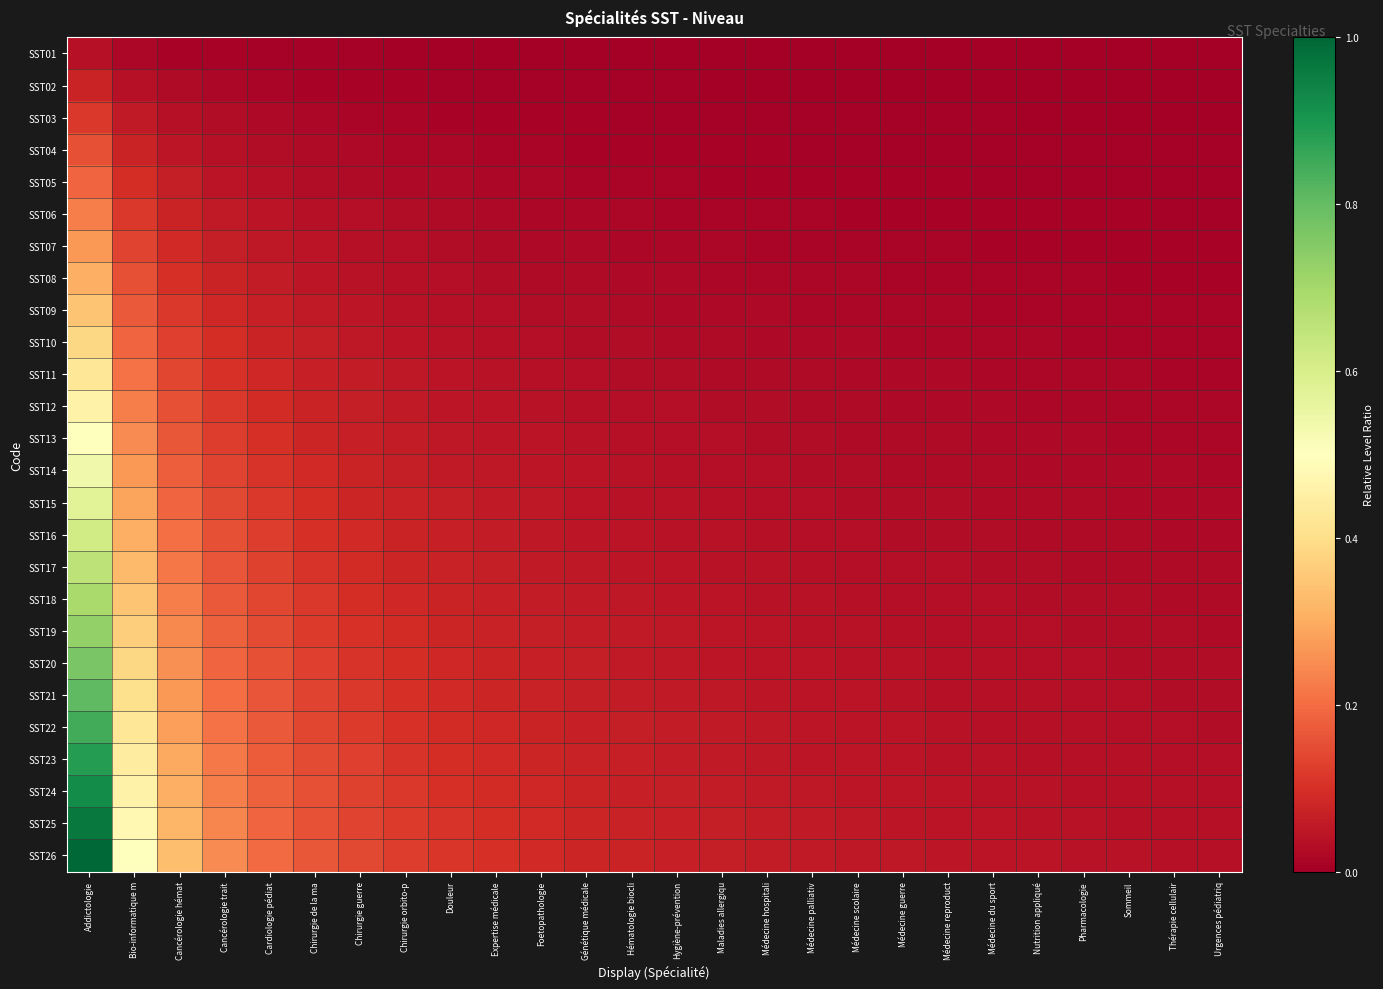

Reading left to right, what are all the values shown in this chart?

SST01: Addictologie=0.0	Bio-informatique m=0.0	Cancérologie hémat=0.0	Cancérologie trait=0.0	Cardiologie pédiat=0.0	Chirurgie de la ma=0.0	Chirurgie guerre=0.0	Chirurgie orbito-p=0.0	Douleur=0.0	Expertise médicale=0.0	Foetopathologie=0.0	Génétique médicale=0.0	Hématologie biocli=0.0	Hygiène-prévention=0.0	Maladies allergiqu=0.0	Médecine hospitali=0.0	Médecine palliativ=0.0	Médecine scolaire=0.0	Médecine guerre=0.0	Médecine reproduct=0.0	Médecine du sport=0.0	Nutrition appliqué=0.0	Pharmacologie=0.0	Sommeil=0.0	Thérapie cellulair=0.0	Urgences pédiatriq=0.0
SST02: Addictologie=0.1	Bio-informatique m=0.0	Cancérologie hémat=0.0	Cancérologie trait=0.0	Cardiologie pédiat=0.0	Chirurgie de la ma=0.0	Chirurgie guerre=0.0	Chirurgie orbito-p=0.0	Douleur=0.0	Expertise médicale=0.0	Foetopathologie=0.0	Génétique médicale=0.0	Hématologie biocli=0.0	Hygiène-prévention=0.0	Maladies allergiqu=0.0	Médecine hospitali=0.0	Médecine palliativ=0.0	Médecine scolaire=0.0	Médecine guerre=0.0	Médecine reproduct=0.0	Médecine du sport=0.0	Nutrition appliqué=0.0	Pharmacologie=0.0	Sommeil=0.0	Thérapie cellulair=0.0	Urgences pédiatriq=0.0
SST03: Addictologie=0.1	Bio-informatique m=0.1	Cancérologie hémat=0.0	Cancérologie trait=0.0	Cardiologie pédiat=0.0	Chirurgie de la ma=0.0	Chirurgie guerre=0.0	Chirurgie orbito-p=0.0	Douleur=0.0	Expertise médicale=0.0	Foetopathologie=0.0	Génétique médicale=0.0	Hématologie biocli=0.0	Hygiène-prévention=0.0	Maladies allergiqu=0.0	Médecine hospitali=0.0	Médecine palliativ=0.0	Médecine scolaire=0.0	Médecine guerre=0.0	Médecine reproduct=0.0	Médecine du sport=0.0	Nutrition appliqué=0.0	Pharmacologie=0.0	Sommeil=0.0	Thérapie cellulair=0.0	Urgences pédiatriq=0.0
SST04: Addictologie=0.2	Bio-informatique m=0.1	Cancérologie hémat=0.0	Cancérologie trait=0.0	Cardiologie pédiat=0.0	Chirurgie de la ma=0.0	Chirurgie guerre=0.0	Chirurgie orbito-p=0.0	Douleur=0.0	Expertise médicale=0.0	Foetopathologie=0.0	Génétique médicale=0.0	Hématologie biocli=0.0	Hygiène-prévention=0.0	Maladies allergiqu=0.0	Médecine hospitali=0.0	Médecine palliativ=0.0	Médecine scolaire=0.0	Médecine guerre=0.0	Médecine reproduct=0.0	Médecine du sport=0.0	Nutrition appliqué=0.0	Pharmacologie=0.0	Sommeil=0.0	Thérapie cellulair=0.0	Urgences pédiatriq=0.0
SST05: Addictologie=0.2	Bio-informatique m=0.1	Cancérologie hémat=0.1	Cancérologie trait=0.0	Cardiologie pédiat=0.0	Chirurgie de la ma=0.0	Chirurgie guerre=0.0	Chirurgie orbito-p=0.0	Douleur=0.0	Expertise médicale=0.0	Foetopathologie=0.0	Génétique médicale=0.0	Hématologie biocli=0.0	Hygiène-prévention=0.0	Maladies allergiqu=0.0	Médecine hospitali=0.0	Médecine palliativ=0.0	Médecine scolaire=0.0	Médecine guerre=0.0	Médecine reproduct=0.0	Médecine du sport=0.0	Nutrition appliqué=0.0	Pharmacologie=0.0	Sommeil=0.0	Thérapie cellulair=0.0	Urgences pédiatriq=0.0
SST06: Addictologie=0.2	Bio-informatique m=0.1	Cancérologie hémat=0.1	Cancérologie trait=0.1	Cardiologie pédiat=0.0	Chirurgie de la ma=0.0	Chirurgie guerre=0.0	Chirurgie orbito-p=0.0	Douleur=0.0	Expertise médicale=0.0	Foetopathologie=0.0	Génétique médicale=0.0	Hématologie biocli=0.0	Hygiène-prévention=0.0	Maladies allergiqu=0.0	Médecine hospitali=0.0	Médecine palliativ=0.0	Médecine scolaire=0.0	Médecine guerre=0.0	Médecine reproduct=0.0	Médecine du sport=0.0	Nutrition appliqué=0.0	Pharmacologie=0.0	Sommeil=0.0	Thérapie cellulair=0.0	Urgences pédiatriq=0.0
SST07: Addictologie=0.3	Bio-informatique m=0.1	Cancérologie hémat=0.1	Cancérologie trait=0.1	Cardiologie pédiat=0.1	Chirurgie de la ma=0.0	Chirurgie guerre=0.0	Chirurgie orbito-p=0.0	Douleur=0.0	Expertise médicale=0.0	Foetopathologie=0.0	Génétique médicale=0.0	Hématologie biocli=0.0	Hygiène-prévention=0.0	Maladies allergiqu=0.0	Médecine hospitali=0.0	Médecine palliativ=0.0	Médecine scolaire=0.0	Médecine guerre=0.0	Médecine reproduct=0.0	Médecine du sport=0.0	Nutrition appliqué=0.0	Pharmacologie=0.0	Sommeil=0.0	Thérapie cellulair=0.0	Urgences pédiatriq=0.0
SST08: Addictologie=0.3	Bio-informatique m=0.2	Cancérologie hémat=0.1	Cancérologie trait=0.1	Cardiologie pédiat=0.1	Chirurgie de la ma=0.0	Chirurgie guerre=0.0	Chirurgie orbito-p=0.0	Douleur=0.0	Expertise médicale=0.0	Foetopathologie=0.0	Génétique médicale=0.0	Hématologie biocli=0.0	Hygiène-prévention=0.0	Maladies allergiqu=0.0	Médecine hospitali=0.0	Médecine palliativ=0.0	Médecine scolaire=0.0	Médecine guerre=0.0	Médecine reproduct=0.0	Médecine du sport=0.0	Nutrition appliqué=0.0	Pharmacologie=0.0	Sommeil=0.0	Thérapie cellulair=0.0	Urgences pédiatriq=0.0
SST09: Addictologie=0.3	Bio-informatique m=0.2	Cancérologie hémat=0.1	Cancérologie trait=0.1	Cardiologie pédiat=0.1	Chirurgie de la ma=0.1	Chirurgie guerre=0.0	Chirurgie orbito-p=0.0	Douleur=0.0	Expertise médicale=0.0	Foetopathologie=0.0	Génétique médicale=0.0	Hématologie biocli=0.0	Hygiène-prévention=0.0	Maladies allergiqu=0.0	Médecine hospitali=0.0	Médecine palliativ=0.0	Médecine scolaire=0.0	Médecine guerre=0.0	Médecine reproduct=0.0	Médecine du sport=0.0	Nutrition appliqué=0.0	Pharmacologie=0.0	Sommeil=0.0	Thérapie cellulair=0.0	Urgences pédiatriq=0.0
SST10: Addictologie=0.4	Bio-informatique m=0.2	Cancérologie hémat=0.1	Cancérologie trait=0.1	Cardiologie pédiat=0.1	Chirurgie de la ma=0.1	Chirurgie guerre=0.1	Chirurgie orbito-p=0.0	Douleur=0.0	Expertise médicale=0.0	Foetopathologie=0.0	Génétique médicale=0.0	Hématologie biocli=0.0	Hygiène-prévention=0.0	Maladies allergiqu=0.0	Médecine hospitali=0.0	Médecine palliativ=0.0	Médecine scolaire=0.0	Médecine guerre=0.0	Médecine reproduct=0.0	Médecine du sport=0.0	Nutrition appliqué=0.0	Pharmacologie=0.0	Sommeil=0.0	Thérapie cellulair=0.0	Urgences pédiatriq=0.0
SST11: Addictologie=0.4	Bio-informatique m=0.2	Cancérologie hémat=0.1	Cancérologie trait=0.1	Cardiologie pédiat=0.1	Chirurgie de la ma=0.1	Chirurgie guerre=0.1	Chirurgie orbito-p=0.1	Douleur=0.0	Expertise médicale=0.0	Foetopathologie=0.0	Génétique médicale=0.0	Hématologie biocli=0.0	Hygiène-prévention=0.0	Maladies allergiqu=0.0	Médecine hospitali=0.0	Médecine palliativ=0.0	Médecine scolaire=0.0	Médecine guerre=0.0	Médecine reproduct=0.0	Médecine du sport=0.0	Nutrition appliqué=0.0	Pharmacologie=0.0	Sommeil=0.0	Thérapie cellulair=0.0	Urgences pédiatriq=0.0
SST12: Addictologie=0.5	Bio-informatique m=0.2	Cancérologie hémat=0.2	Cancérologie trait=0.1	Cardiologie pédiat=0.1	Chirurgie de la ma=0.1	Chirurgie guerre=0.1	Chirurgie orbito-p=0.1	Douleur=0.0	Expertise médicale=0.0	Foetopathologie=0.0	Génétique médicale=0.0	Hématologie biocli=0.0	Hygiène-prévention=0.0	Maladies allergiqu=0.0	Médecine hospitali=0.0	Médecine palliativ=0.0	Médecine scolaire=0.0	Médecine guerre=0.0	Médecine reproduct=0.0	Médecine du sport=0.0	Nutrition appliqué=0.0	Pharmacologie=0.0	Sommeil=0.0	Thérapie cellulair=0.0	Urgences pédiatriq=0.0
SST13: Addictologie=0.5	Bio-informatique m=0.2	Cancérologie hémat=0.2	Cancérologie trait=0.1	Cardiologie pédiat=0.1	Chirurgie de la ma=0.1	Chirurgie guerre=0.1	Chirurgie orbito-p=0.1	Douleur=0.1	Expertise médicale=0.0	Foetopathologie=0.0	Génétique médicale=0.0	Hématologie biocli=0.0	Hygiène-prévention=0.0	Maladies allergiqu=0.0	Médecine hospitali=0.0	Médecine palliativ=0.0	Médecine scolaire=0.0	Médecine guerre=0.0	Médecine reproduct=0.0	Médecine du sport=0.0	Nutrition appliqué=0.0	Pharmacologie=0.0	Sommeil=0.0	Thérapie cellulair=0.0	Urgences pédiatriq=0.0
SST14: Addictologie=0.5	Bio-informatique m=0.3	Cancérologie hémat=0.2	Cancérologie trait=0.1	Cardiologie pédiat=0.1	Chirurgie de la ma=0.1	Chirurgie guerre=0.1	Chirurgie orbito-p=0.1	Douleur=0.1	Expertise médicale=0.1	Foetopathologie=0.0	Génétique médicale=0.0	Hématologie biocli=0.0	Hygiène-prévention=0.0	Maladies allergiqu=0.0	Médecine hospitali=0.0	Médecine palliativ=0.0	Médecine scolaire=0.0	Médecine guerre=0.0	Médecine reproduct=0.0	Médecine du sport=0.0	Nutrition appliqué=0.0	Pharmacologie=0.0	Sommeil=0.0	Thérapie cellulair=0.0	Urgences pédiatriq=0.0
SST15: Addictologie=0.6	Bio-informatique m=0.3	Cancérologie hémat=0.2	Cancérologie trait=0.1	Cardiologie pédiat=0.1	Chirurgie de la ma=0.1	Chirurgie guerre=0.1	Chirurgie orbito-p=0.1	Douleur=0.1	Expertise médicale=0.1	Foetopathologie=0.1	Génétique médicale=0.0	Hématologie biocli=0.0	Hygiène-prévention=0.0	Maladies allergiqu=0.0	Médecine hospitali=0.0	Médecine palliativ=0.0	Médecine scolaire=0.0	Médecine guerre=0.0	Médecine reproduct=0.0	Médecine du sport=0.0	Nutrition appliqué=0.0	Pharmacologie=0.0	Sommeil=0.0	Thérapie cellulair=0.0	Urgences pédiatriq=0.0
SST16: Addictologie=0.6	Bio-informatique m=0.3	Cancérologie hémat=0.2	Cancérologie trait=0.2	Cardiologie pédiat=0.1	Chirurgie de la ma=0.1	Chirurgie guerre=0.1	Chirurgie orbito-p=0.1	Douleur=0.1	Expertise médicale=0.1	Foetopathologie=0.1	Génétique médicale=0.0	Hématologie biocli=0.0	Hygiène-prévention=0.0	Maladies allergiqu=0.0	Médecine hospitali=0.0	Médecine palliativ=0.0	Médecine scolaire=0.0	Médecine guerre=0.0	Médecine reproduct=0.0	Médecine du sport=0.0	Nutrition appliqué=0.0	Pharmacologie=0.0	Sommeil=0.0	Thérapie cellulair=0.0	Urgences pédiatriq=0.0
SST17: Addictologie=0.7	Bio-informatique m=0.3	Cancérologie hémat=0.2	Cancérologie trait=0.2	Cardiologie pédiat=0.1	Chirurgie de la ma=0.1	Chirurgie guerre=0.1	Chirurgie orbito-p=0.1	Douleur=0.1	Expertise médicale=0.1	Foetopathologie=0.1	Génétique médicale=0.1	Hématologie biocli=0.0	Hygiène-prévention=0.0	Maladies allergiqu=0.0	Médecine hospitali=0.0	Médecine palliativ=0.0	Médecine scolaire=0.0	Médecine guerre=0.0	Médecine reproduct=0.0	Médecine du sport=0.0	Nutrition appliqué=0.0	Pharmacologie=0.0	Sommeil=0.0	Thérapie cellulair=0.0	Urgences pédiatriq=0.0
SST18: Addictologie=0.7	Bio-informatique m=0.3	Cancérologie hémat=0.2	Cancérologie trait=0.2	Cardiologie pédiat=0.1	Chirurgie de la ma=0.1	Chirurgie guerre=0.1	Chirurgie orbito-p=0.1	Douleur=0.1	Expertise médicale=0.1	Foetopathologie=0.1	Génétique médicale=0.1	Hématologie biocli=0.1	Hygiène-prévention=0.0	Maladies allergiqu=0.0	Médecine hospitali=0.0	Médecine palliativ=0.0	Médecine scolaire=0.0	Médecine guerre=0.0	Médecine reproduct=0.0	Médecine du sport=0.0	Nutrition appliqué=0.0	Pharmacologie=0.0	Sommeil=0.0	Thérapie cellulair=0.0	Urgences pédiatriq=0.0
SST19: Addictologie=0.7	Bio-informatique m=0.4	Cancérologie hémat=0.2	Cancérologie trait=0.2	Cardiologie pédiat=0.1	Chirurgie de la ma=0.1	Chirurgie guerre=0.1	Chirurgie orbito-p=0.1	Douleur=0.1	Expertise médicale=0.1	Foetopathologie=0.1	Génétique médicale=0.1	Hématologie biocli=0.1	Hygiène-prévention=0.1	Maladies allergiqu=0.0	Médecine hospitali=0.0	Médecine palliativ=0.0	Médecine scolaire=0.0	Médecine guerre=0.0	Médecine reproduct=0.0	Médecine du sport=0.0	Nutrition appliqué=0.0	Pharmacologie=0.0	Sommeil=0.0	Thérapie cellulair=0.0	Urgences pédiatriq=0.0
SST20: Addictologie=0.8	Bio-informatique m=0.4	Cancérologie hémat=0.3	Cancérologie trait=0.2	Cardiologie pédiat=0.2	Chirurgie de la ma=0.1	Chirurgie guerre=0.1	Chirurgie orbito-p=0.1	Douleur=0.1	Expertise médicale=0.1	Foetopathologie=0.1	Génétique médicale=0.1	Hématologie biocli=0.1	Hygiène-prévention=0.1	Maladies allergiqu=0.0	Médecine hospitali=0.0	Médecine palliativ=0.0	Médecine scolaire=0.0	Médecine guerre=0.0	Médecine reproduct=0.0	Médecine du sport=0.0	Nutrition appliqué=0.0	Pharmacologie=0.0	Sommeil=0.0	Thérapie cellulair=0.0	Urgences pédiatriq=0.0
SST21: Addictologie=0.8	Bio-informatique m=0.4	Cancérologie hémat=0.3	Cancérologie trait=0.2	Cardiologie pédiat=0.2	Chirurgie de la ma=0.1	Chirurgie guerre=0.1	Chirurgie orbito-p=0.1	Douleur=0.1	Expertise médicale=0.1	Foetopathologie=0.1	Génétique médicale=0.1	Hématologie biocli=0.1	Hygiène-prévention=0.1	Maladies allergiqu=0.1	Médecine hospitali=0.0	Médecine palliativ=0.0	Médecine scolaire=0.0	Médecine guerre=0.0	Médecine reproduct=0.0	Médecine du sport=0.0	Nutrition appliqué=0.0	Pharmacologie=0.0	Sommeil=0.0	Thérapie cellulair=0.0	Urgences pédiatriq=0.0
SST22: Addictologie=0.8	Bio-informatique m=0.4	Cancérologie hémat=0.3	Cancérologie trait=0.2	Cardiologie pédiat=0.2	Chirurgie de la ma=0.1	Chirurgie guerre=0.1	Chirurgie orbito-p=0.1	Douleur=0.1	Expertise médicale=0.1	Foetopathologie=0.1	Génétique médicale=0.1	Hématologie biocli=0.1	Hygiène-prévention=0.1	Maladies allergiqu=0.1	Médecine hospitali=0.1	Médecine palliativ=0.0	Médecine scolaire=0.0	Médecine guerre=0.0	Médecine reproduct=0.0	Médecine du sport=0.0	Nutrition appliqué=0.0	Pharmacologie=0.0	Sommeil=0.0	Thérapie cellulair=0.0	Urgences pédiatriq=0.0
SST23: Addictologie=0.9	Bio-informatique m=0.4	Cancérologie hémat=0.3	Cancérologie trait=0.2	Cardiologie pédiat=0.2	Chirurgie de la ma=0.1	Chirurgie guerre=0.1	Chirurgie orbito-p=0.1	Douleur=0.1	Expertise médicale=0.1	Foetopathologie=0.1	Génétique médicale=0.1	Hématologie biocli=0.1	Hygiène-prévention=0.1	Maladies allergiqu=0.1	Médecine hospitali=0.1	Médecine palliativ=0.1	Médecine scolaire=0.0	Médecine guerre=0.0	Médecine reproduct=0.0	Médecine du sport=0.0	Nutrition appliqué=0.0	Pharmacologie=0.0	Sommeil=0.0	Thérapie cellulair=0.0	Urgences pédiatriq=0.0
SST24: Addictologie=0.9	Bio-informatique m=0.5	Cancérologie hémat=0.3	Cancérologie trait=0.2	Cardiologie pédiat=0.2	Chirurgie de la ma=0.2	Chirurgie guerre=0.1	Chirurgie orbito-p=0.1	Douleur=0.1	Expertise médicale=0.1	Foetopathologie=0.1	Génétique médicale=0.1	Hématologie biocli=0.1	Hygiène-prévention=0.1	Maladies allergiqu=0.1	Médecine hospitali=0.1	Médecine palliativ=0.1	Médecine scolaire=0.0	Médecine guerre=0.0	Médecine reproduct=0.0	Médecine du sport=0.0	Nutrition appliqué=0.0	Pharmacologie=0.0	Sommeil=0.0	Thérapie cellulair=0.0	Urgences pédiatriq=0.0
SST25: Addictologie=1.0	Bio-informatique m=0.5	Cancérologie hémat=0.3	Cancérologie trait=0.2	Cardiologie pédiat=0.2	Chirurgie de la ma=0.2	Chirurgie guerre=0.1	Chirurgie orbito-p=0.1	Douleur=0.1	Expertise médicale=0.1	Foetopathologie=0.1	Génétique médicale=0.1	Hématologie biocli=0.1	Hygiène-prévention=0.1	Maladies allergiqu=0.1	Médecine hospitali=0.1	Médecine palliativ=0.1	Médecine scolaire=0.1	Médecine guerre=0.0	Médecine reproduct=0.0	Médecine du sport=0.0	Nutrition appliqué=0.0	Pharmacologie=0.0	Sommeil=0.0	Thérapie cellulair=0.0	Urgences pédiatriq=0.0
SST26: Addictologie=1.0	Bio-informatique m=0.5	Cancérologie hémat=0.3	Cancérologie trait=0.2	Cardiologie pédiat=0.2	Chirurgie de la ma=0.2	Chirurgie guerre=0.1	Chirurgie orbito-p=0.1	Douleur=0.1	Expertise médicale=0.1	Foetopathologie=0.1	Génétique médicale=0.1	Hématologie biocli=0.1	Hygiène-prévention=0.1	Maladies allergiqu=0.1	Médecine hospitali=0.1	Médecine palliativ=0.1	Médecine scolaire=0.1	Médecine guerre=0.1	Médecine reproduct=0.0	Médecine du sport=0.0	Nutrition appliqué=0.0	Pharmacologie=0.0	Sommeil=0.0	Thérapie cellulair=0.0	Urgences pédiatriq=0.0